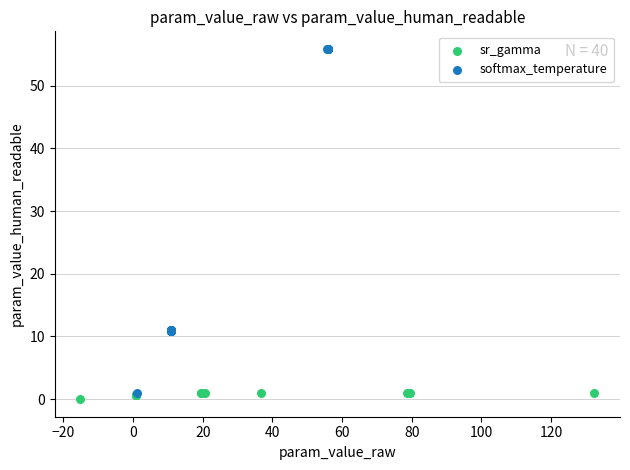

Which series has the widest spread of Y values?

softmax_temperature